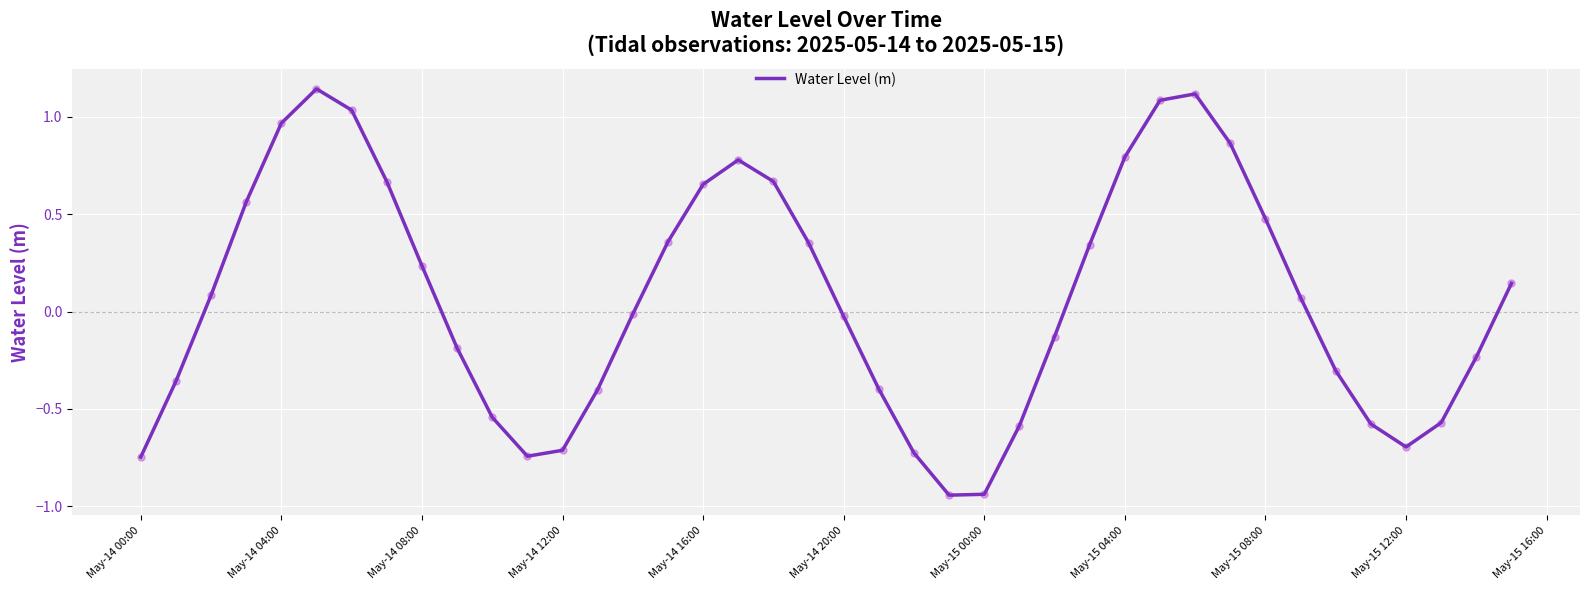

What is the difference between the maximum and minimum values?

2.1